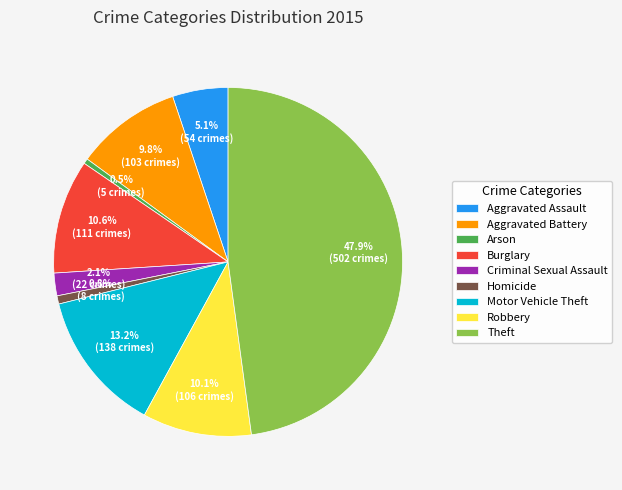

To the nearest percent, what portion does Burglary represent?

11%